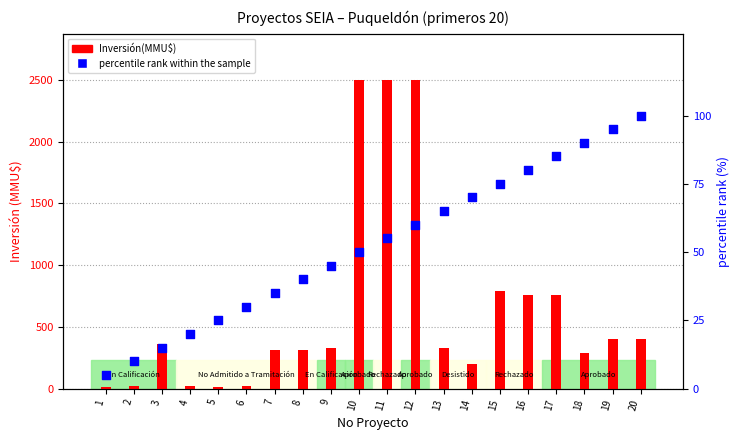

At how many categories does at least one series exceed 1686?

3